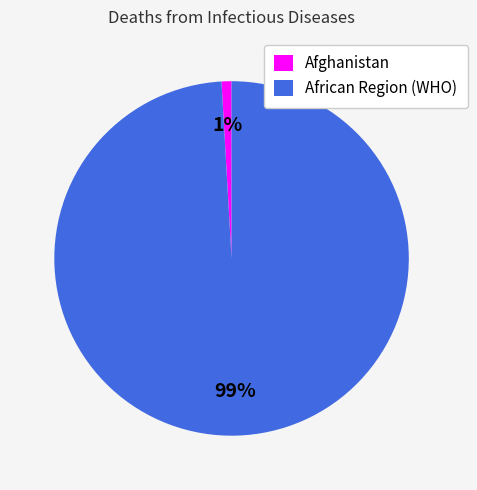

To the nearest percent, what is the difference between the largest and smallest slice percentages?

98%